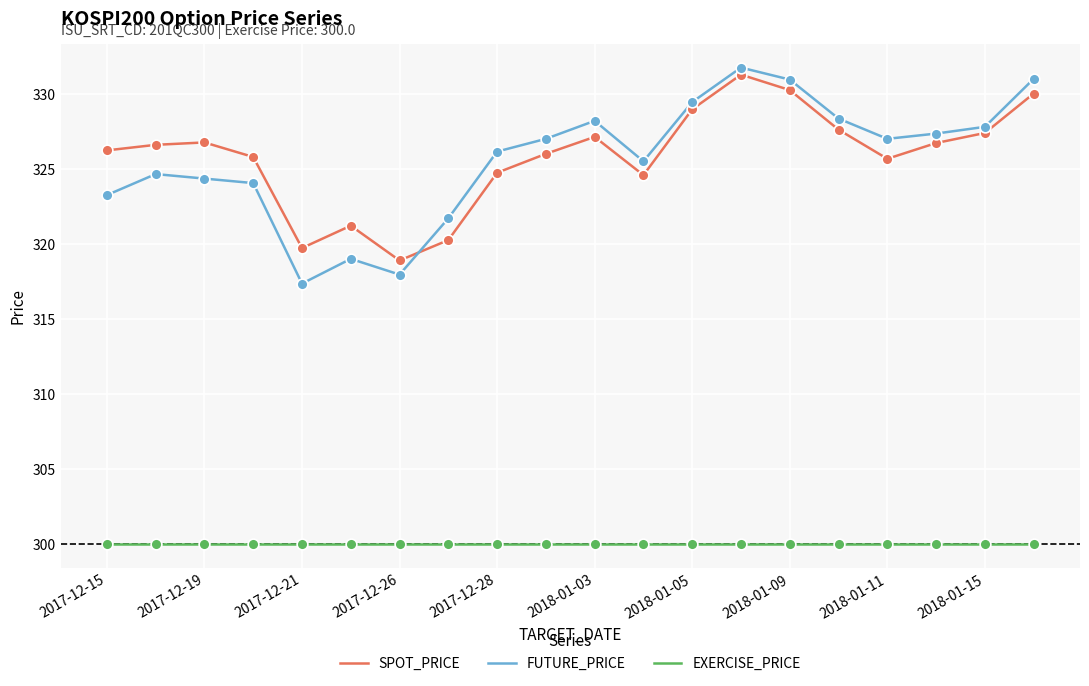

What are all the series names shown in the legend?

SPOT_PRICE, FUTURE_PRICE, EXERCISE_PRICE